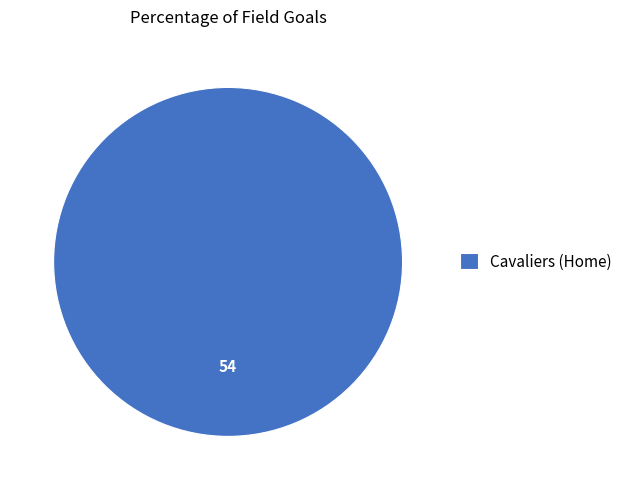

Is there any slice that represents more than half of the pie?

Yes